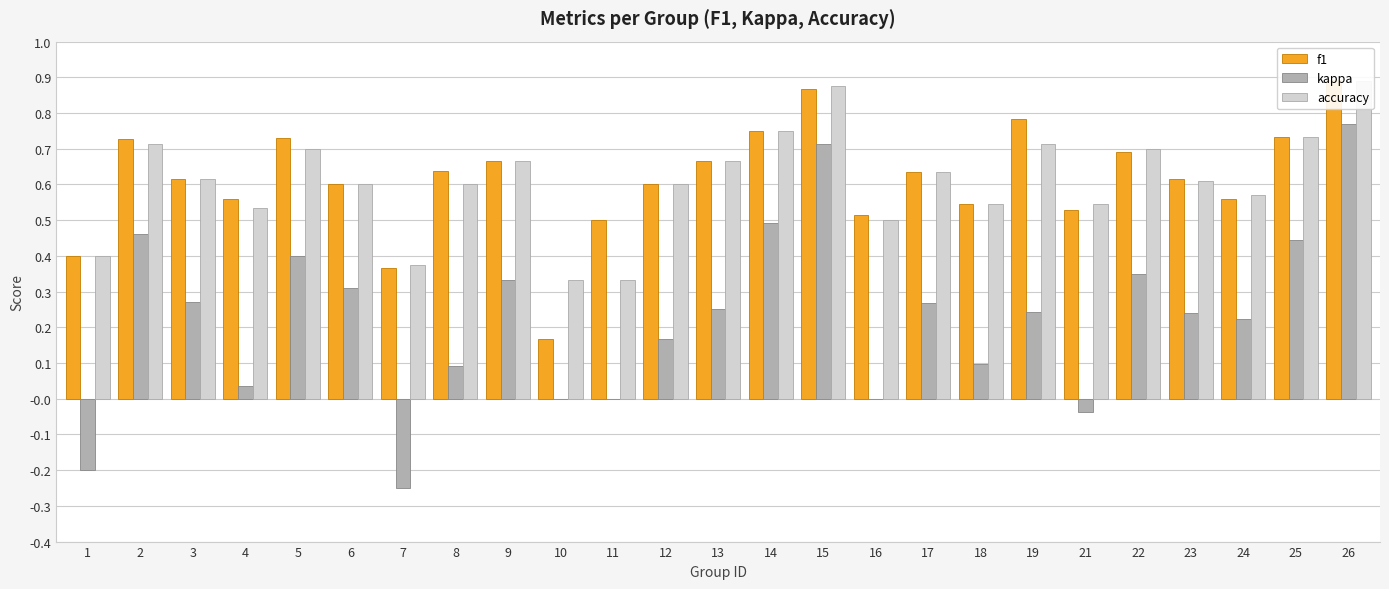

Where does the kappa series first go above 0?

2